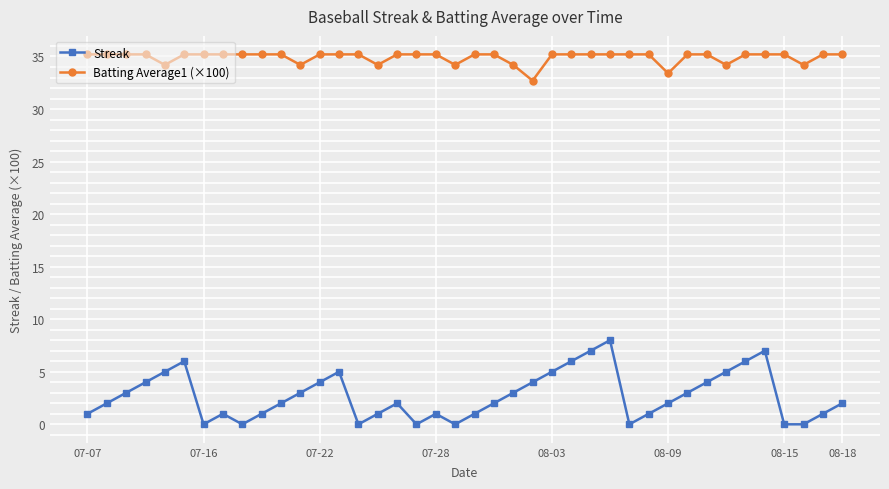

What is the maximum value for Streak?

8.0